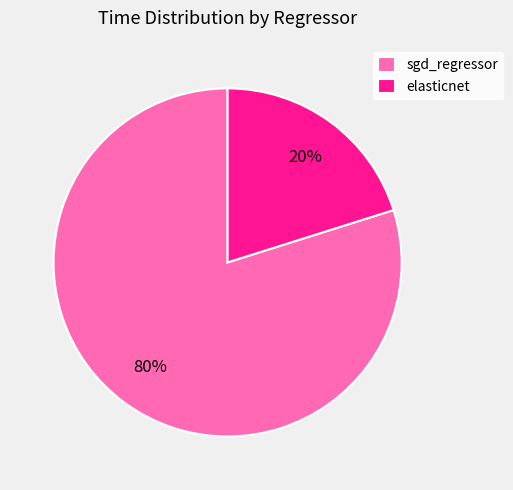

Count the number of slices in the pie.

2